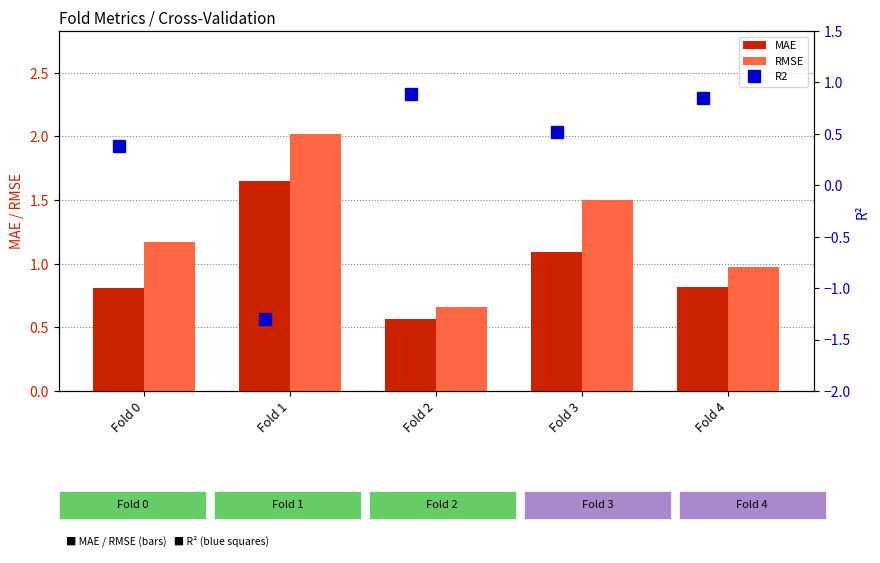

What are all the series names shown in the legend?

MAE, RMSE, R2